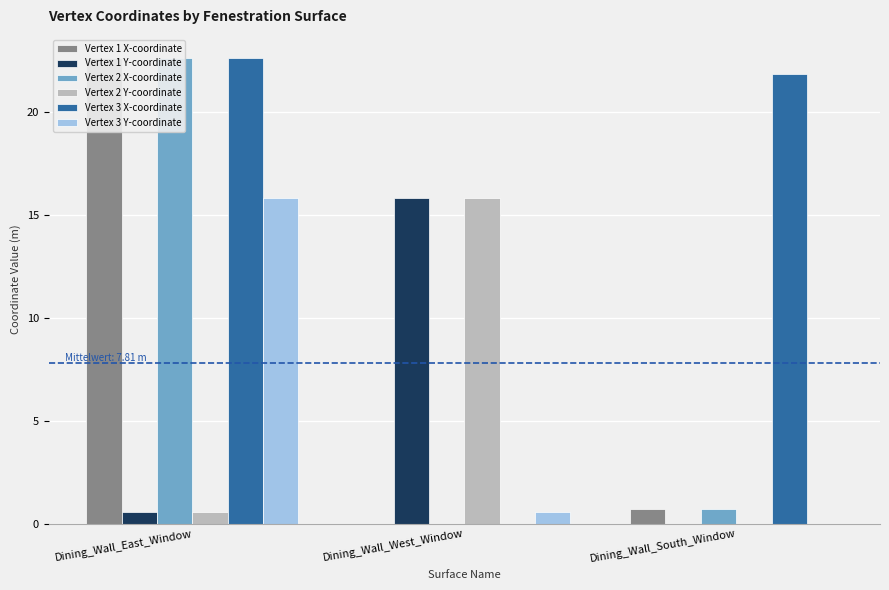

Rank the series by their maximum value, from highest to lowest.

Vertex 1 X-coordinate, Vertex 2 X-coordinate, Vertex 3 X-coordinate, Vertex 1 Y-coordinate, Vertex 2 Y-coordinate, Vertex 3 Y-coordinate